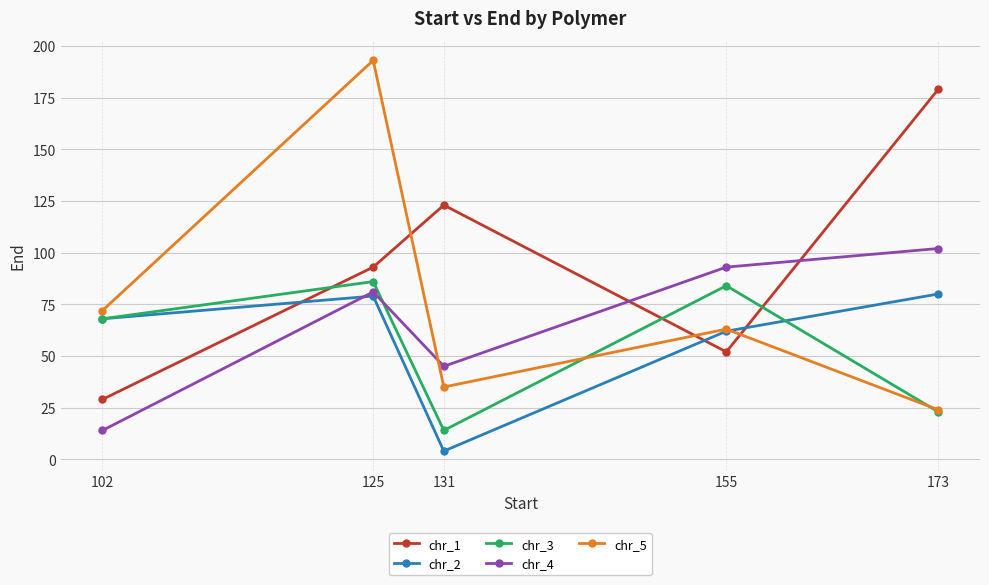

Where does the chr_5 series first go above 63?

102